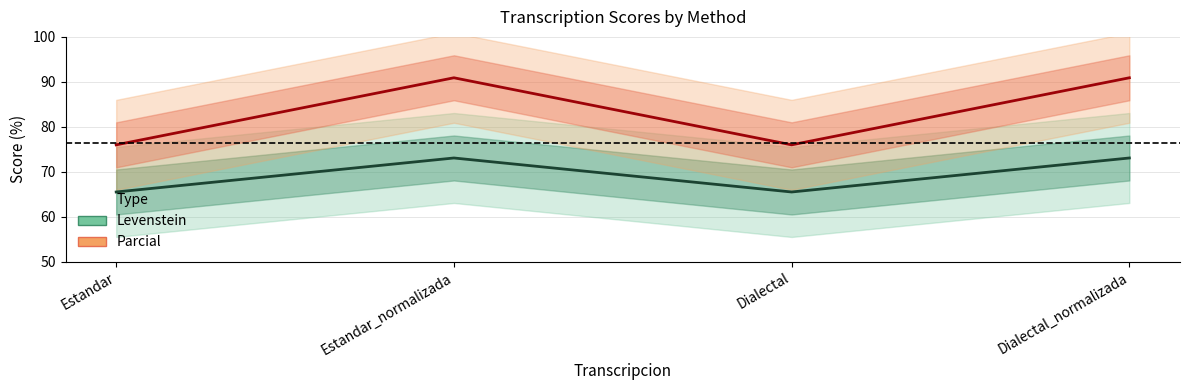

At which category does Parcial reach its first local peak?

Estandar_normalizada